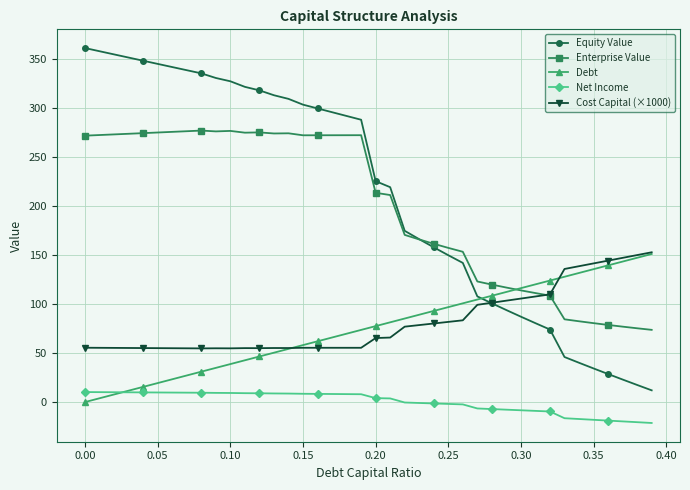

How many lines are shown in the chart?

5